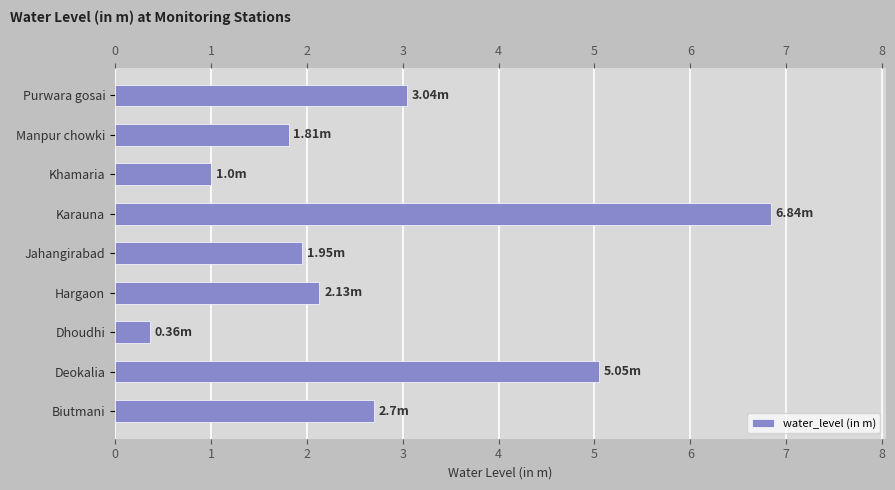

Which label corresponds to the largest value in the chart?

Karauna